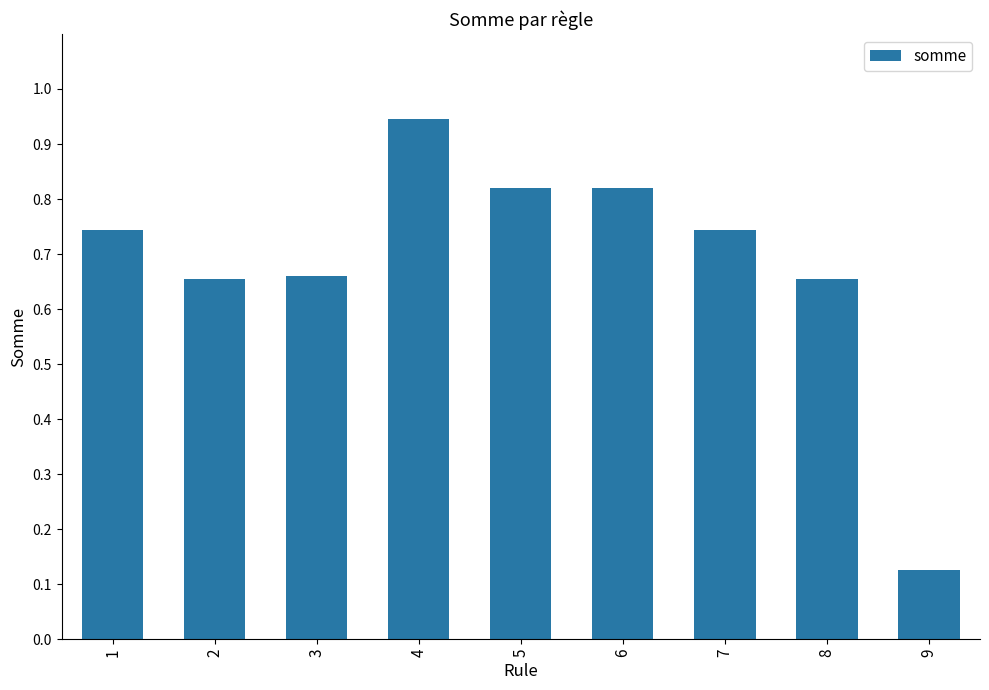

How many series are shown in this chart?

1